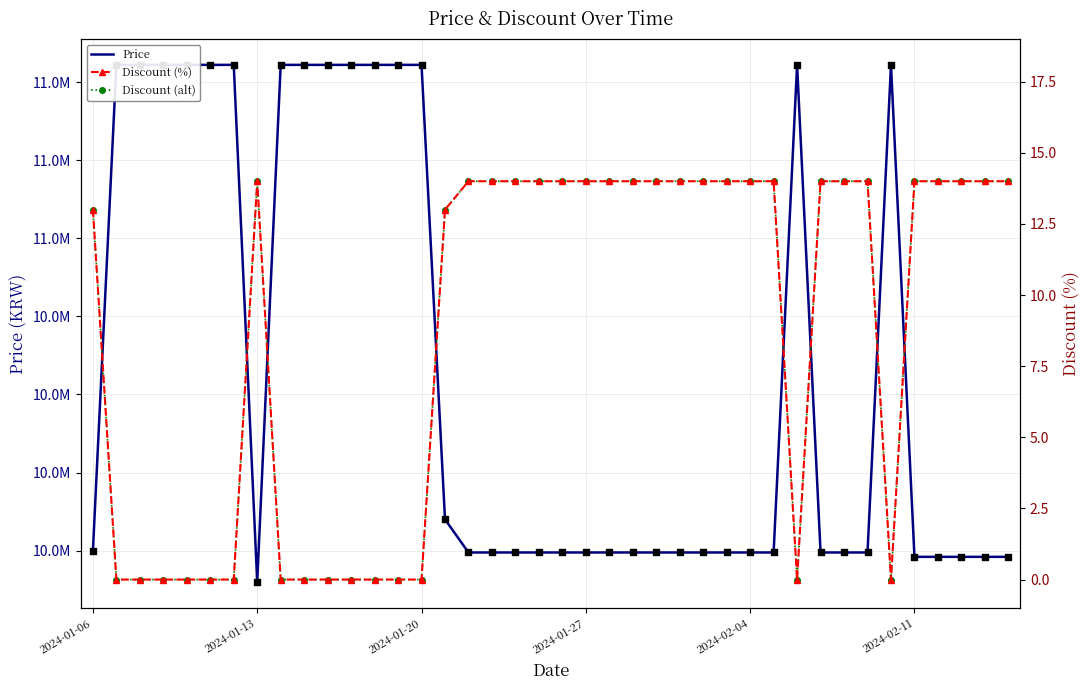

Which series has the widest spread of Y values?

Price